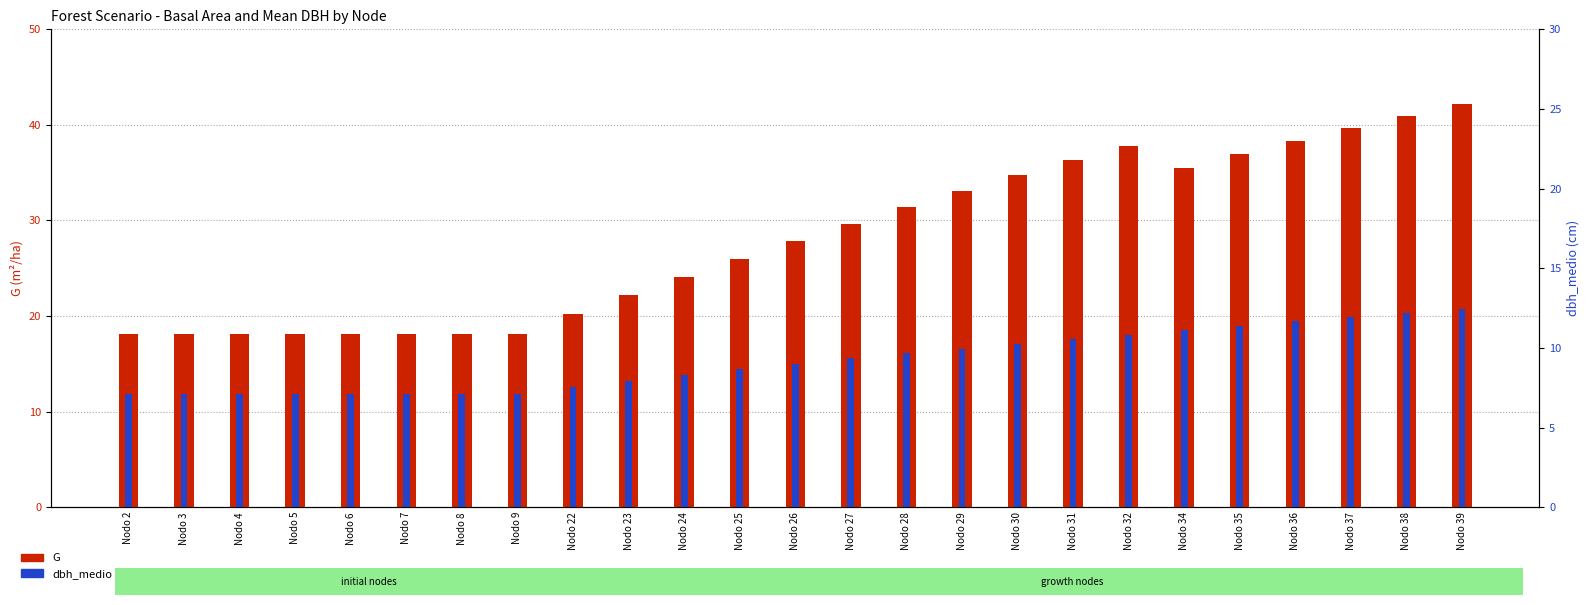

What is the sum of the dbh_medio values at Nodo 5 and Nodo 37?

31.8